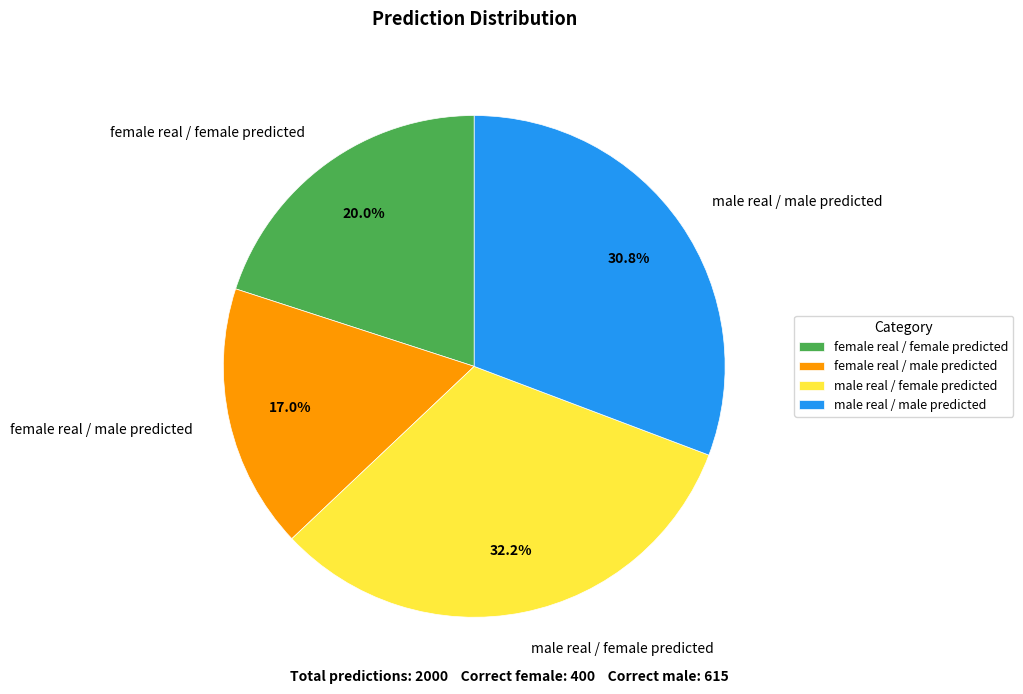

Between female real / male predicted and male real / female predicted, which is larger?

male real / female predicted